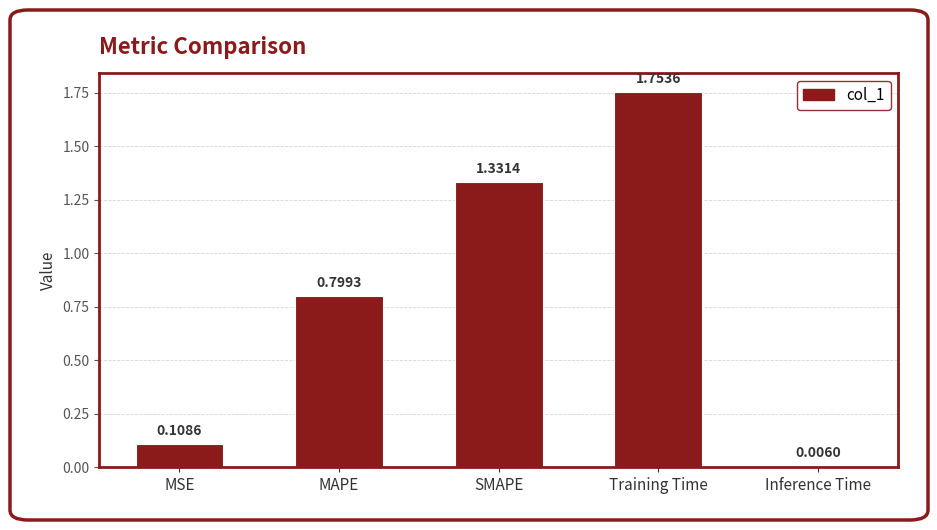

Which category has the highest value across all series?

Training Time